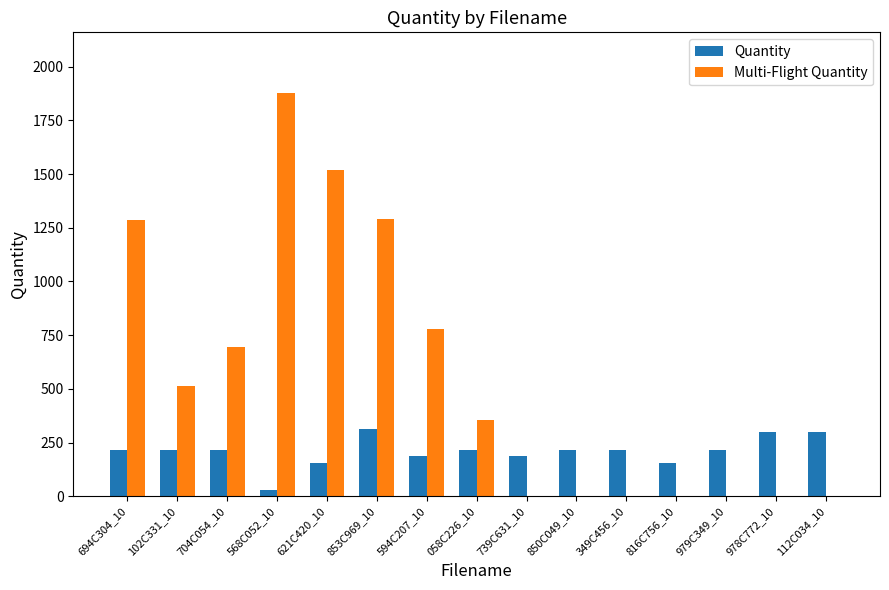

Which label corresponds to the largest value in the chart?

568C052_10